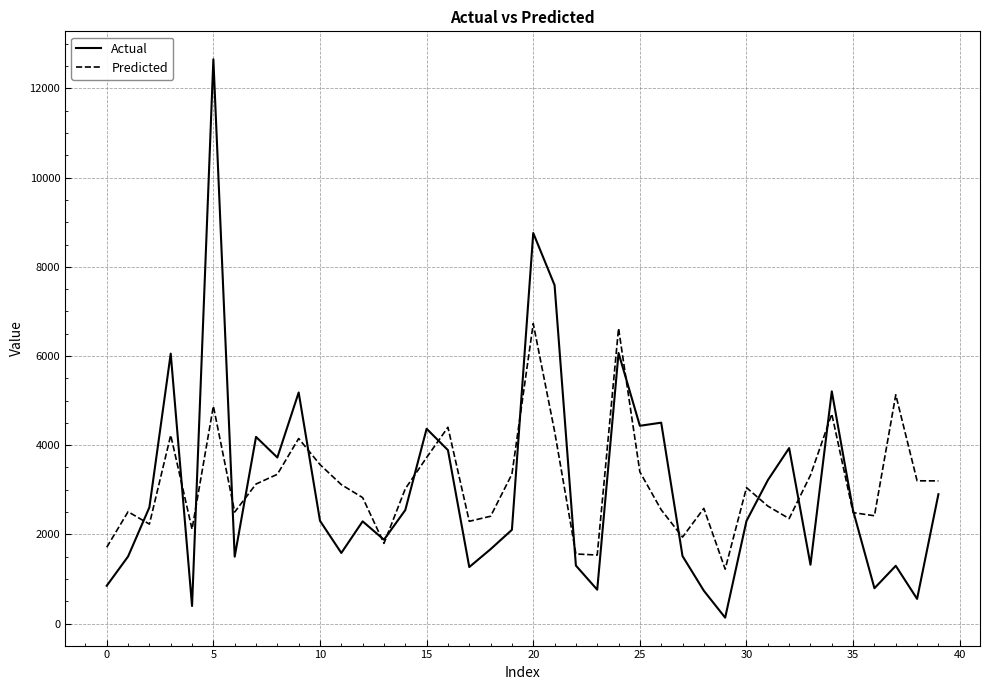

How many categories are shown in the chart?

40